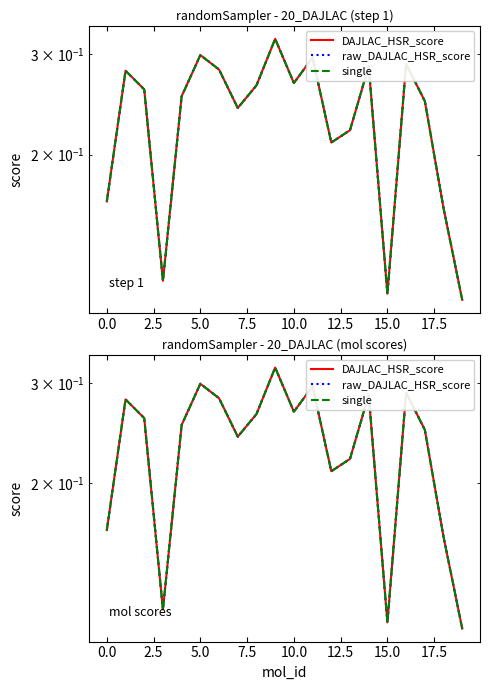

Rank the series by their maximum value, from lowest to highest.

DAJLAC_HSR_score, raw_DAJLAC_HSR_score, single